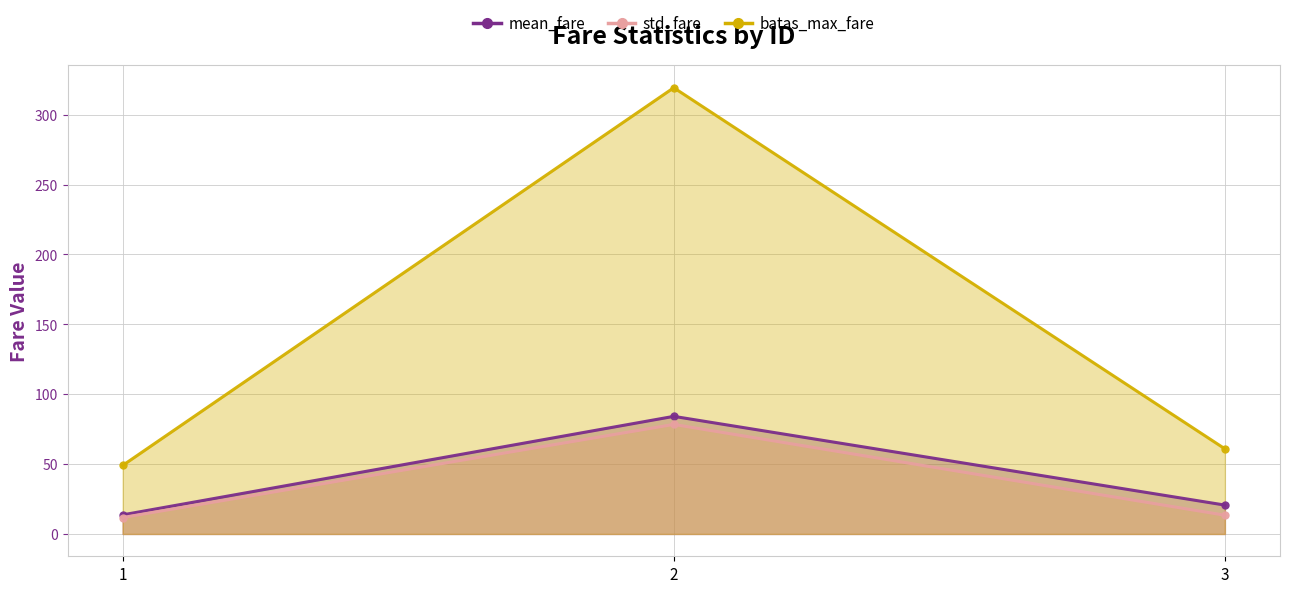

True or false: batas_max_fare has a value of 49.0 at 1.

True